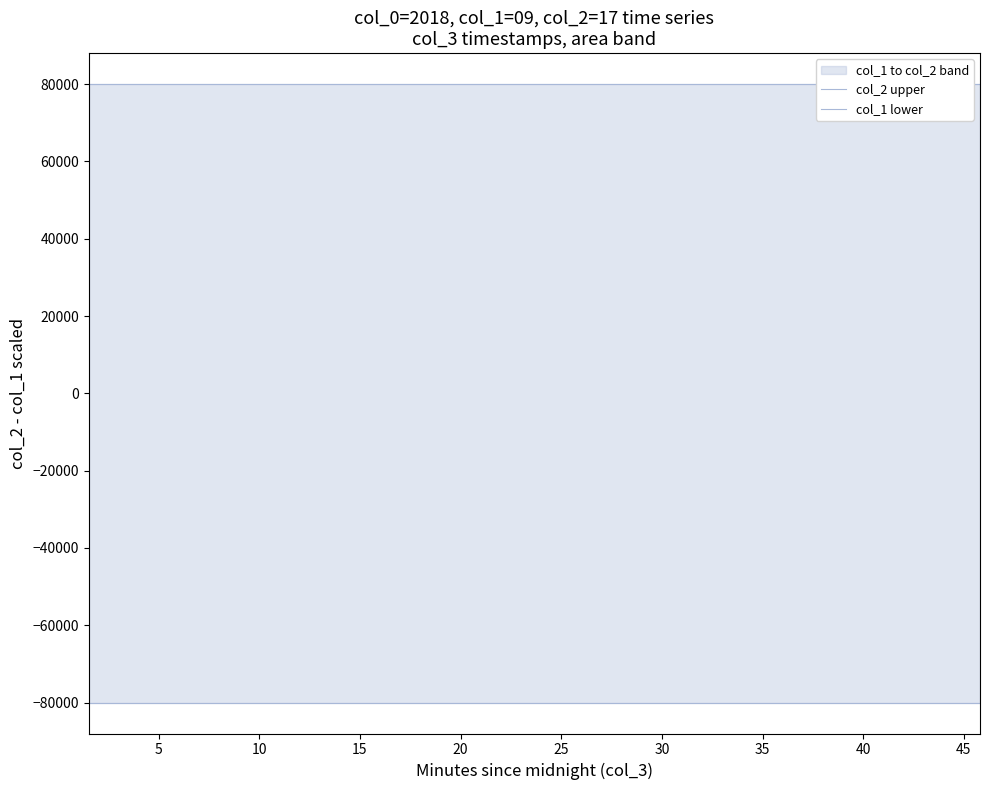

What is the approximate value of col_2 upper at 0?

80000